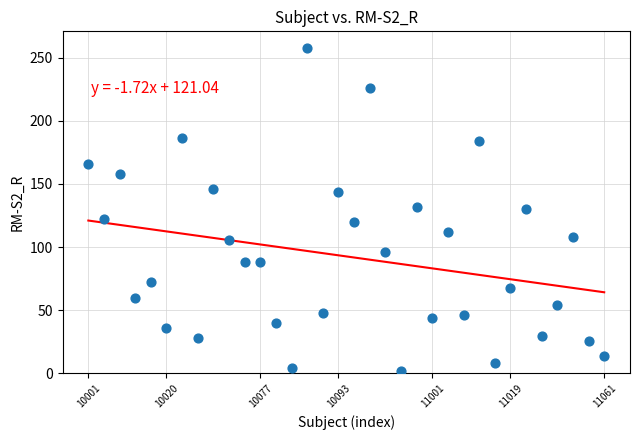

What is the range of Y values (max minus min)?

256